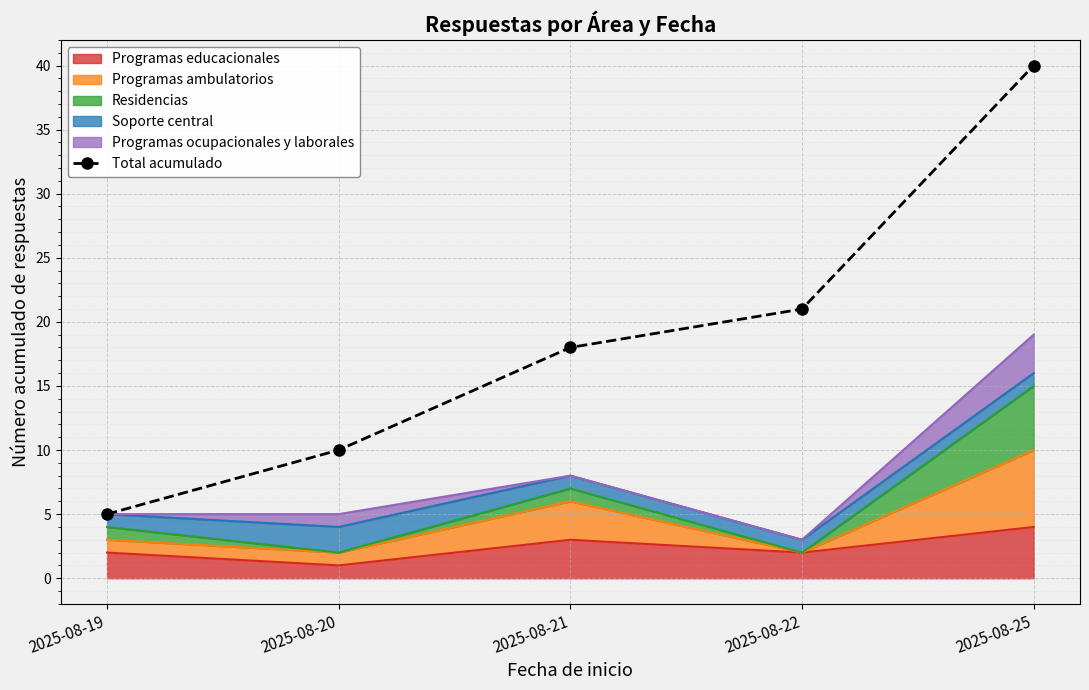

What is the difference between the second highest and second lowest values?

11